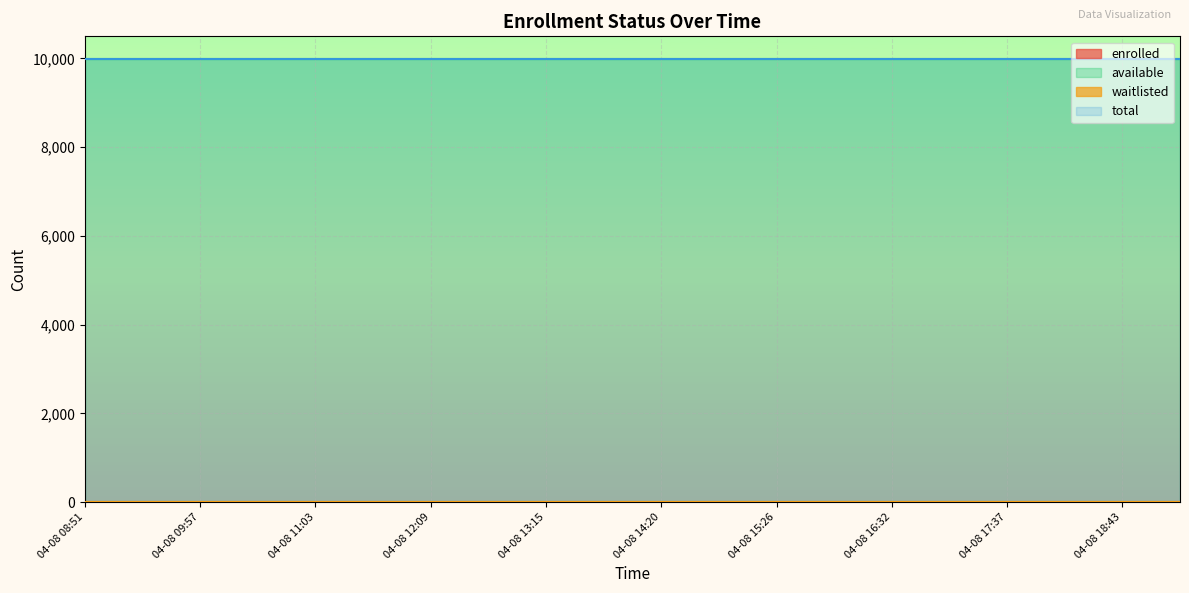

The waitlisted series shows 0 at 04-08 09:24. True or false?

True